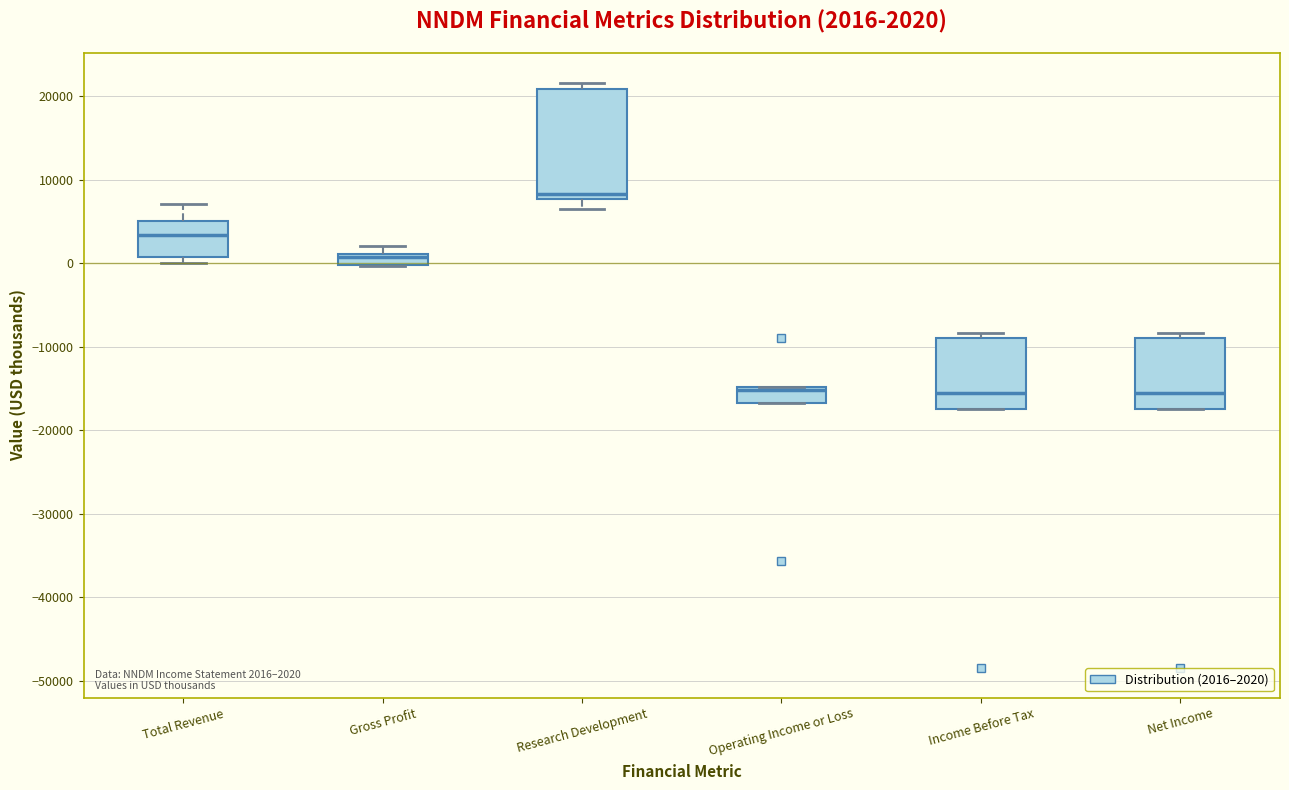

Which box is the tallest, from its lower edge to its upper edge?

Research Development